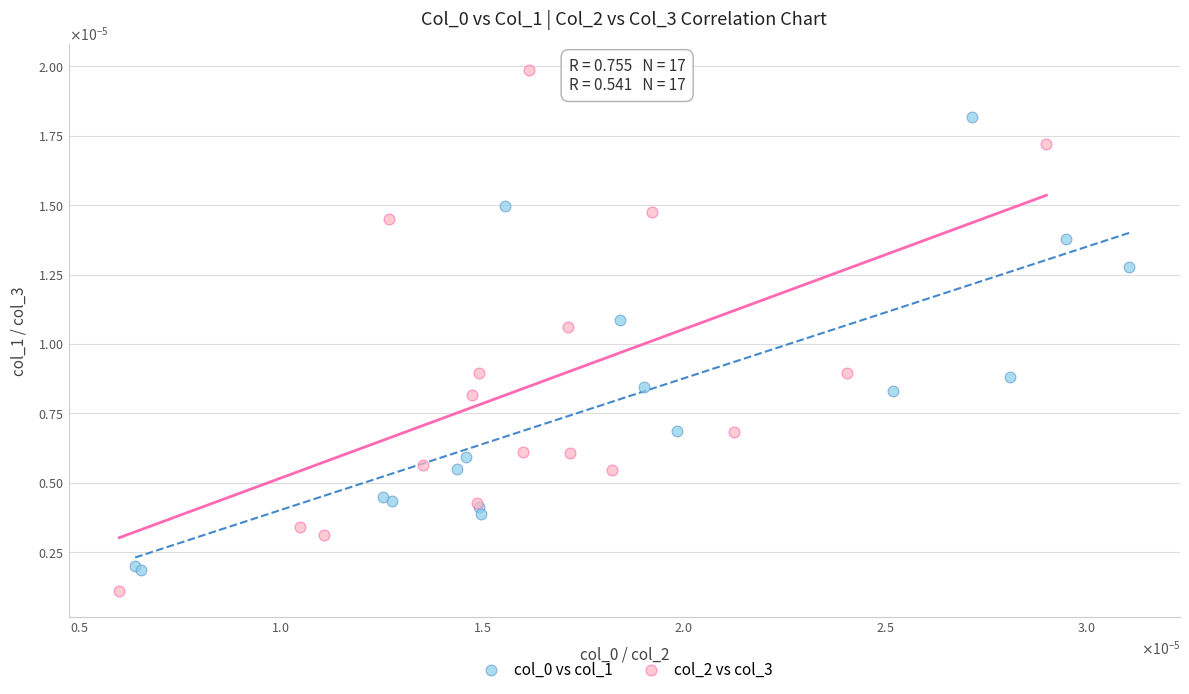

Which series has the largest Y range (max minus min)?

col_2 vs col_3